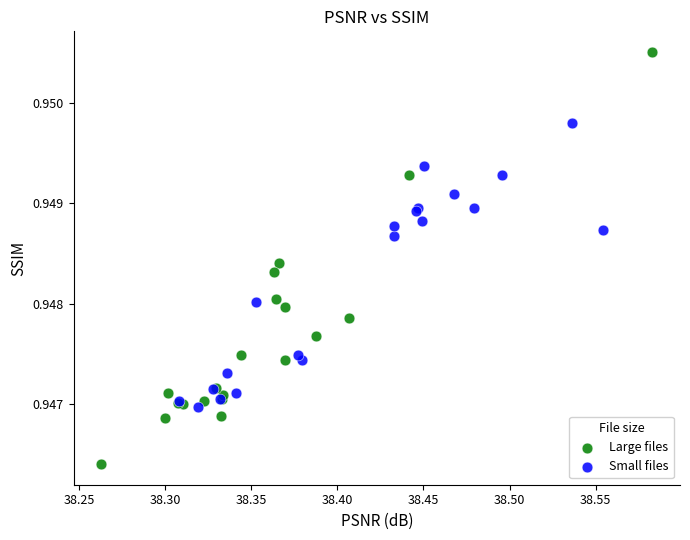

Which series has the widest spread of Y values?

Large files